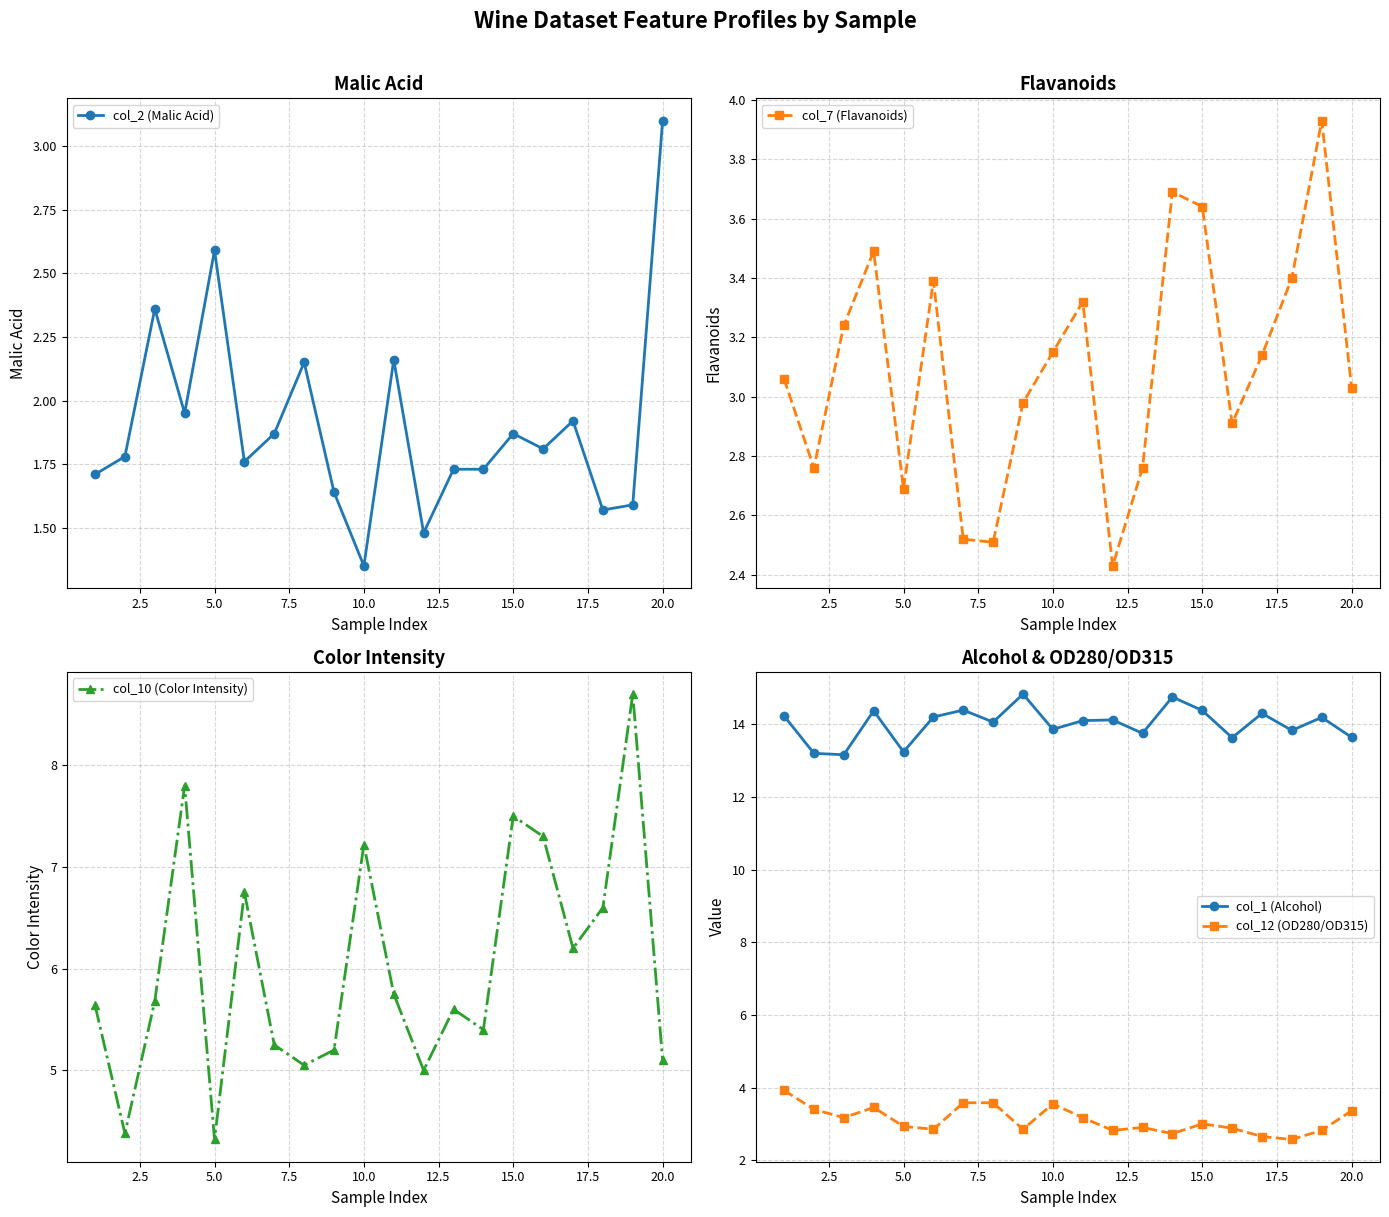

Is this an area chart (filled region under the line)?

No